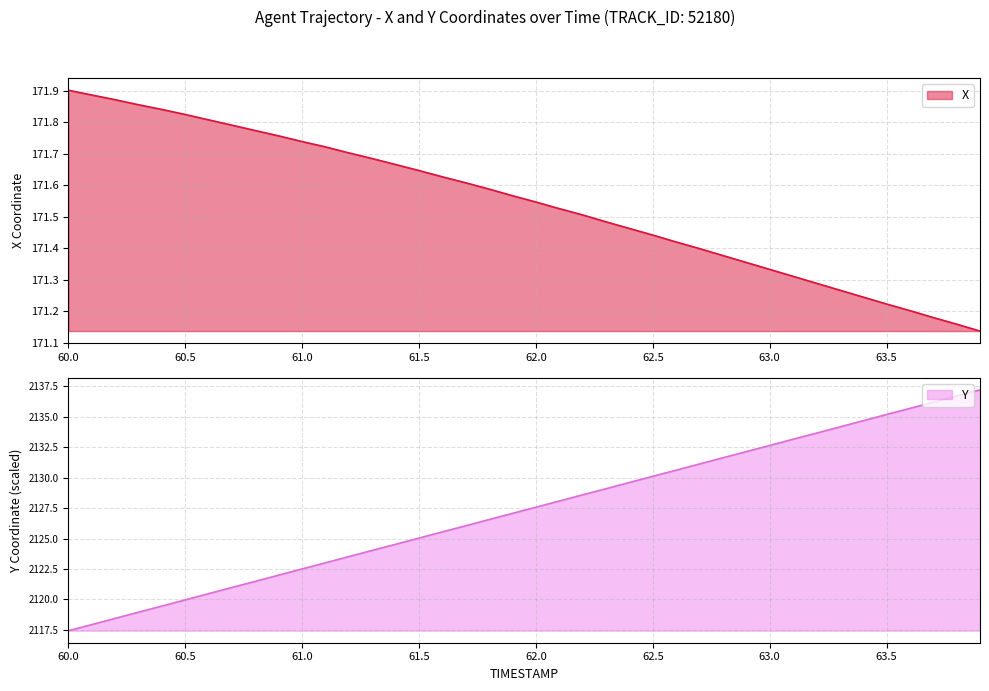

Which series has the widest spread of values?

Y